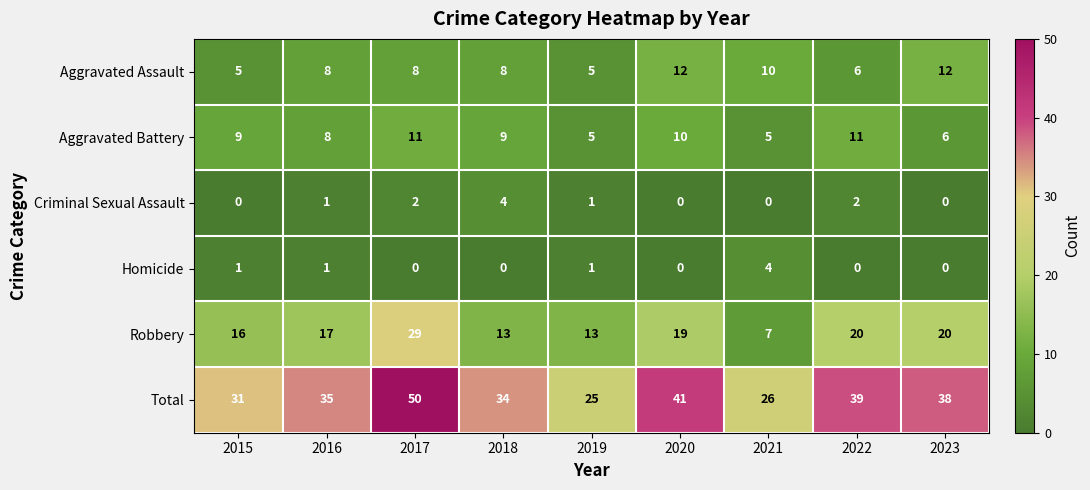

Read the Aggravated Battery value at 2021.

5